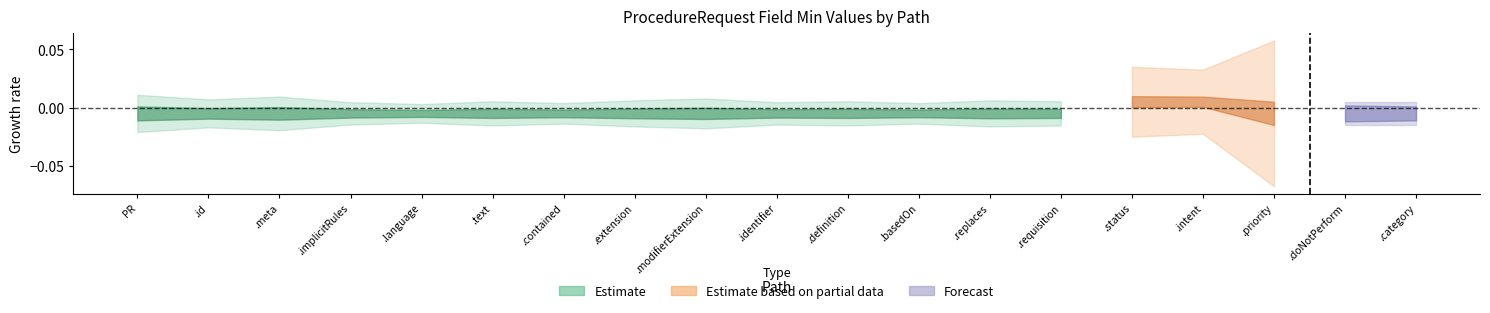

True or false: Estimate and Forecast intersect in this chart.

False